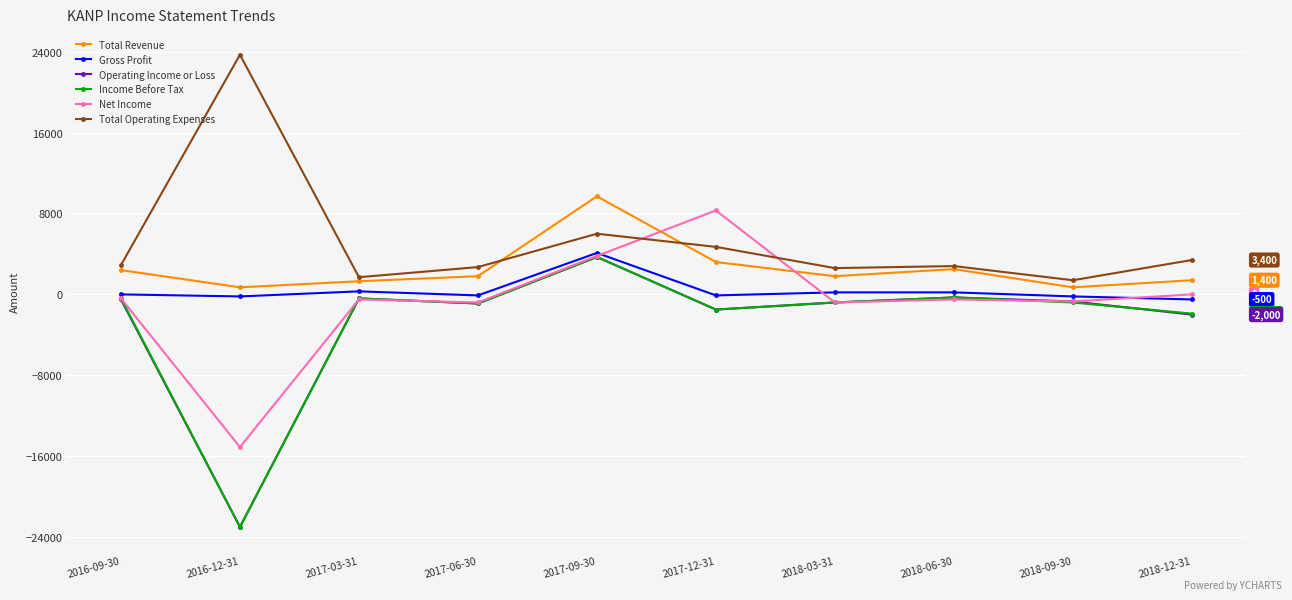

What is the difference between the Total Revenue values at 2017-09-30 and 2016-09-30?

7300